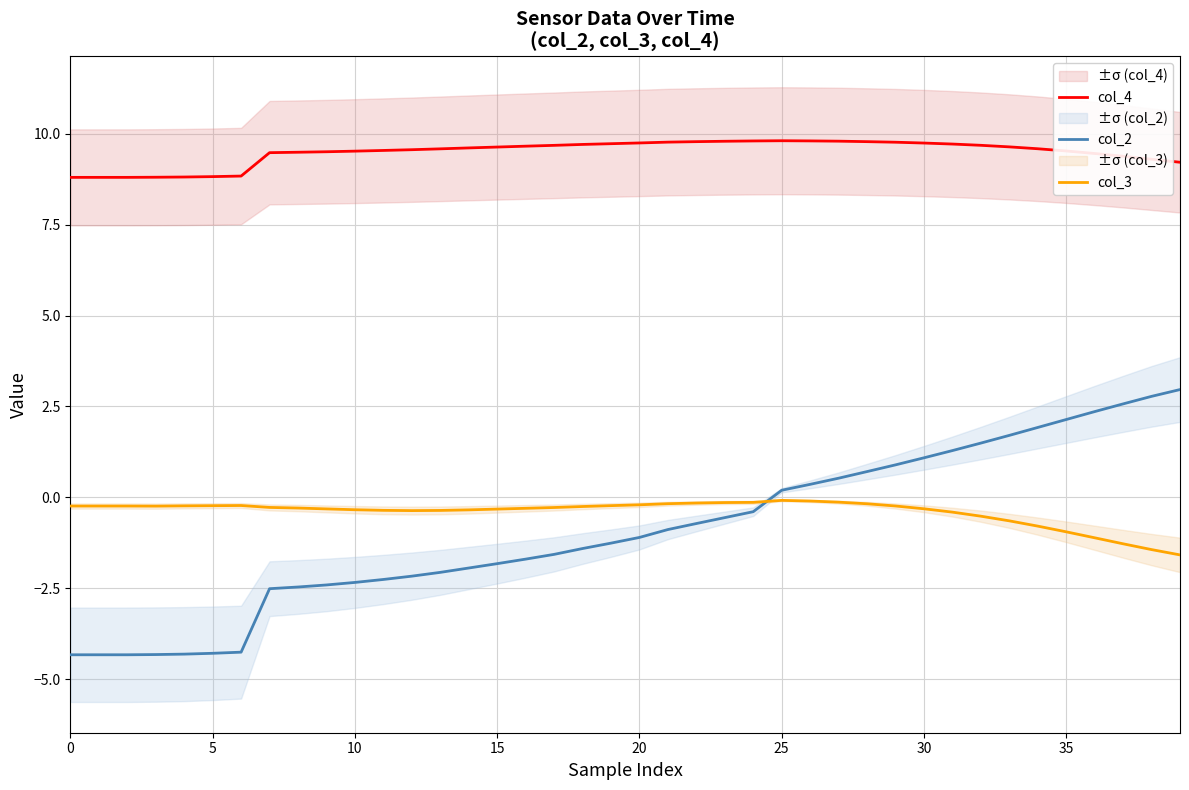

At how many categories does at least one series exceed 9?

33